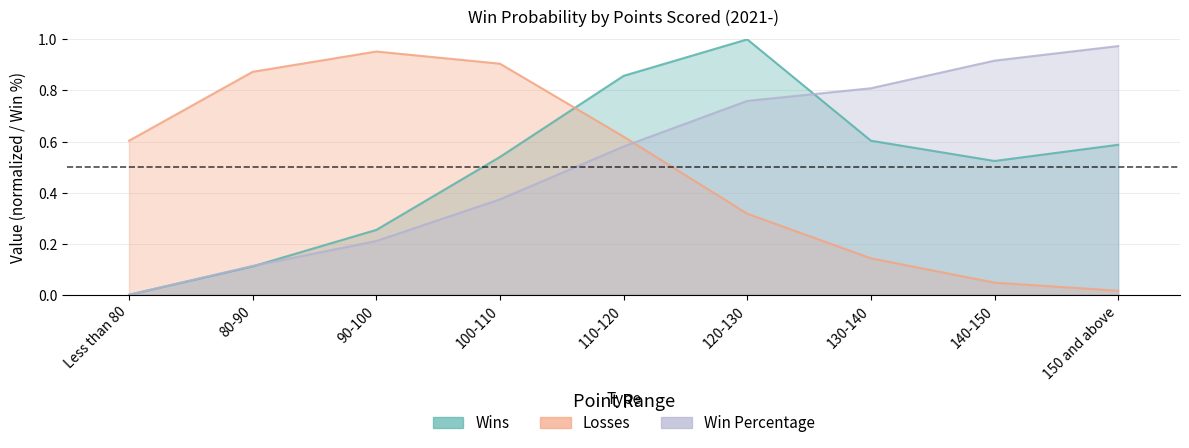

In Wins, how many points are lower than both neighbors (excluding endpoints)?

1